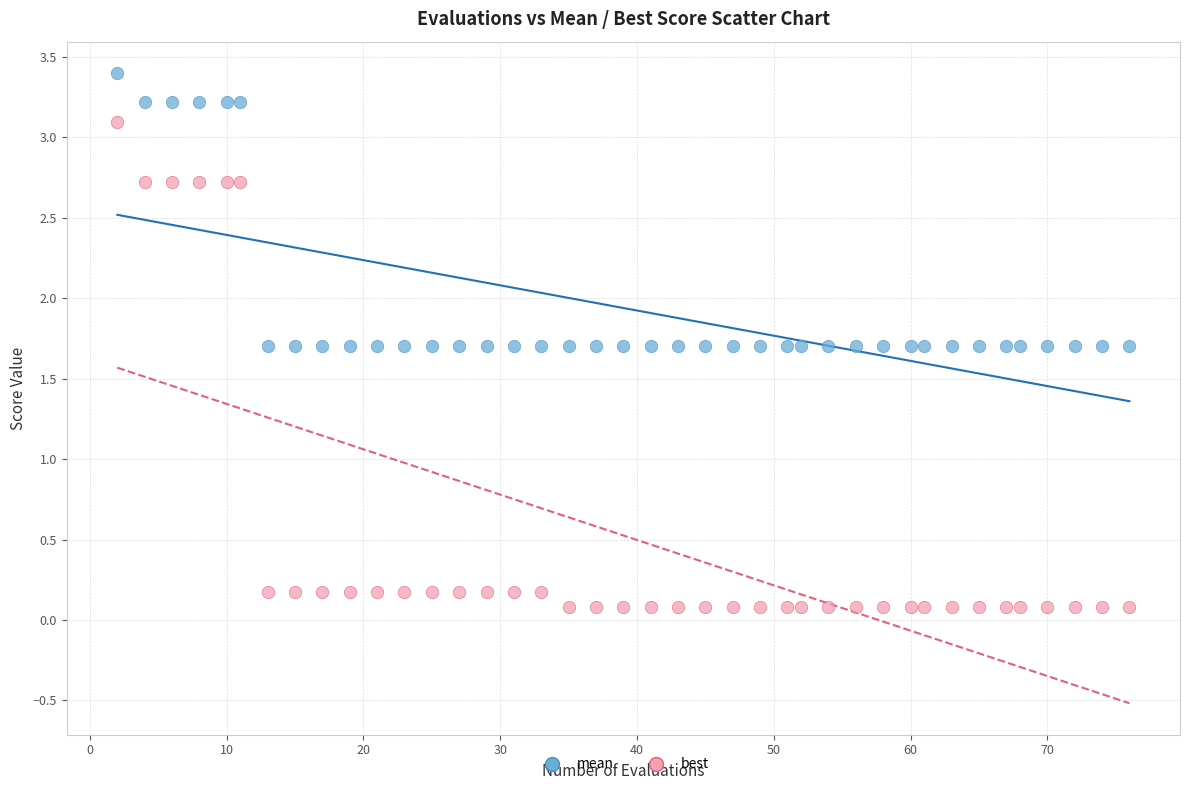

Which series reaches the maximum Y coordinate?

mean